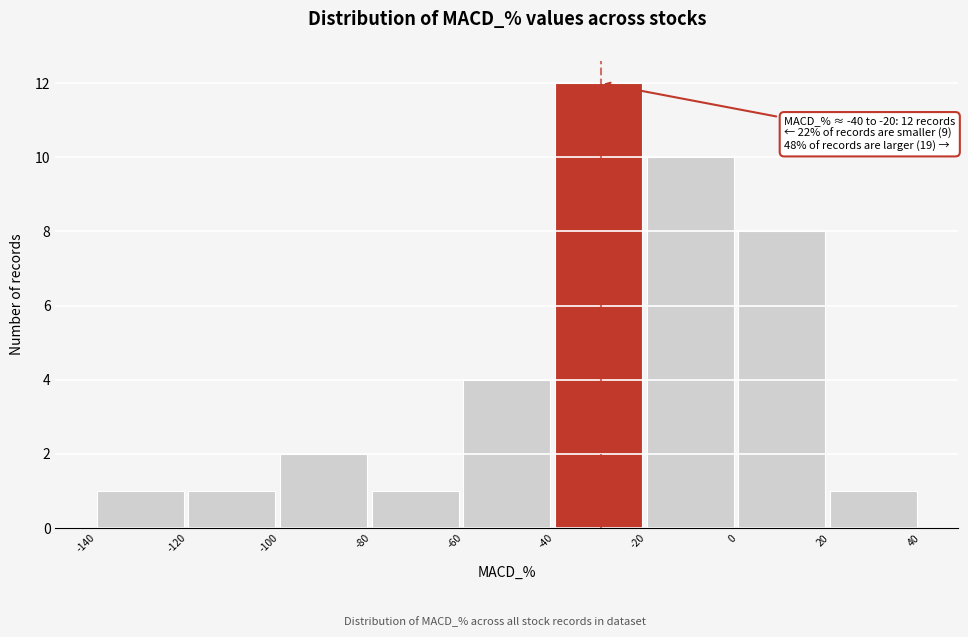

Over which range of the x-axis is the bar tallest?

-40 to -20